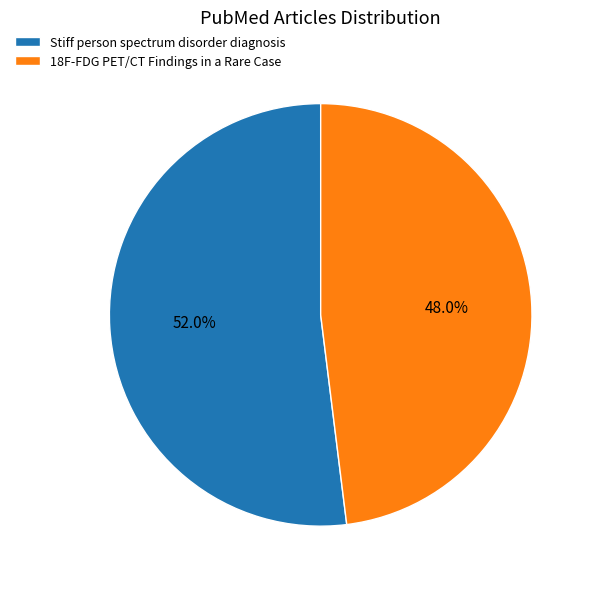

How many segments does this pie chart have?

2